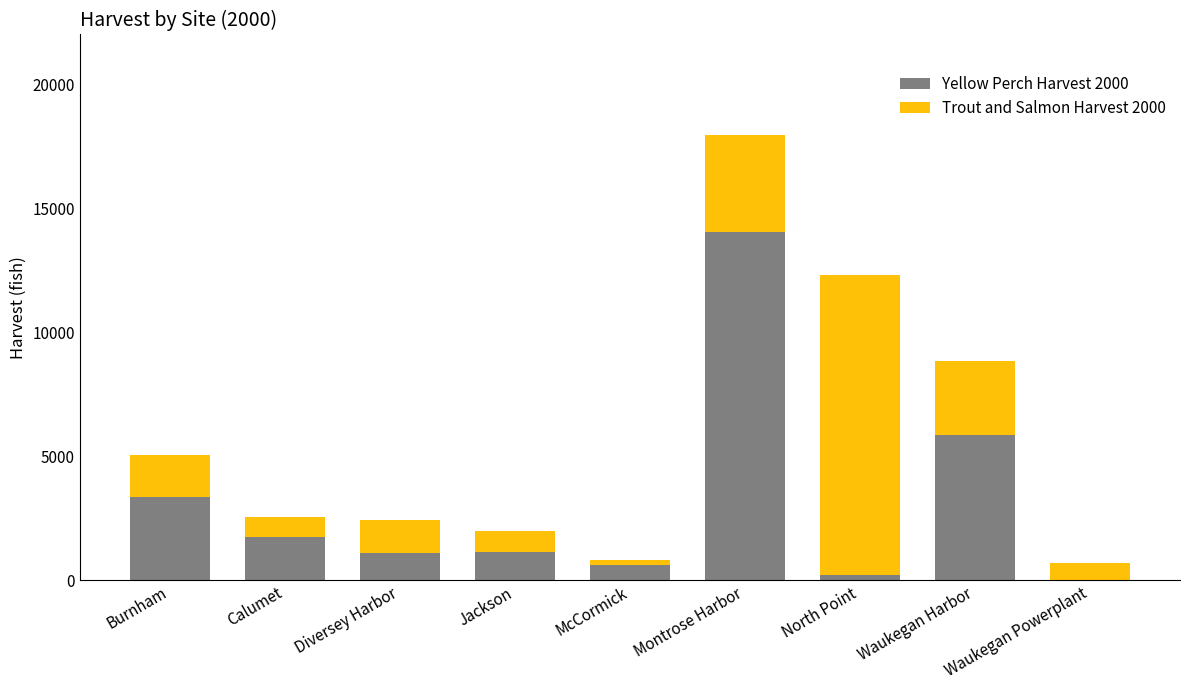

What is the total value across all series at Montrose Harbor?

17945